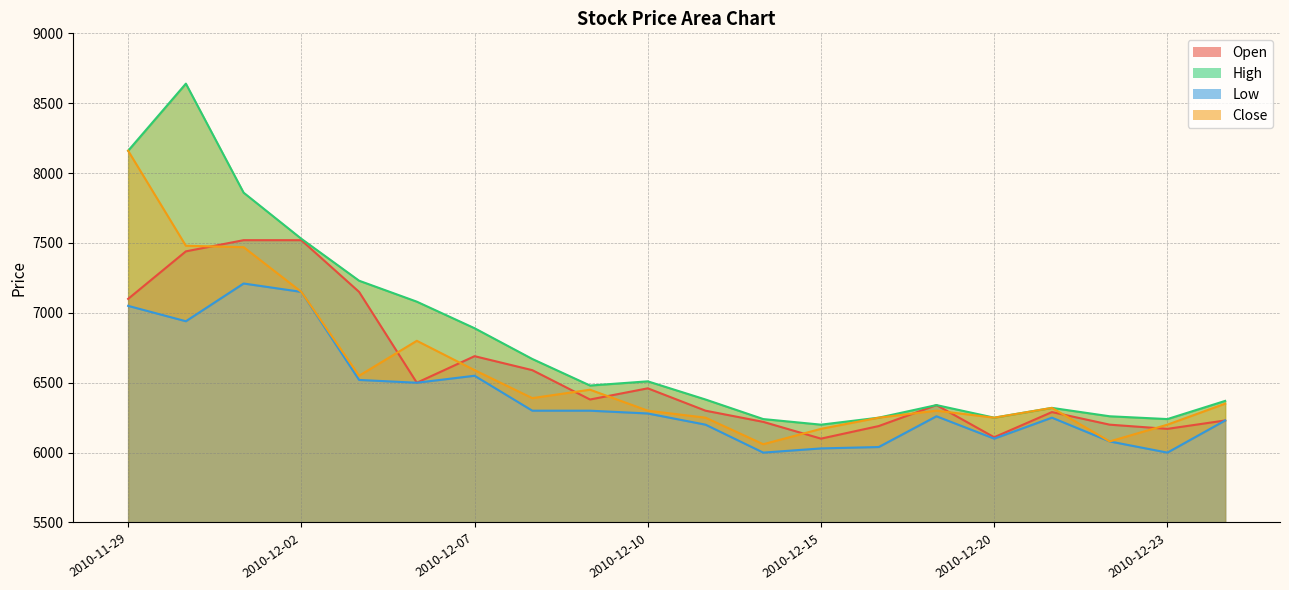

True or false: High and Close cross at least once.

False